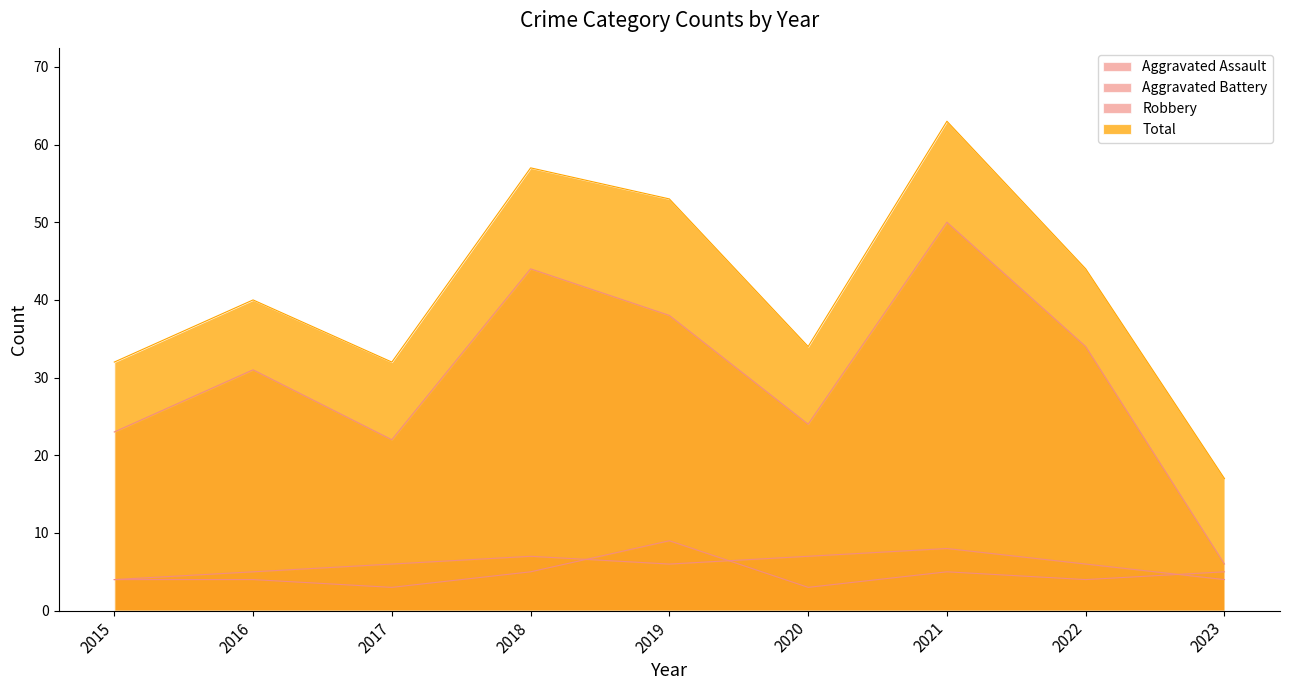

At how many categories does at least one series exceed 9?

9